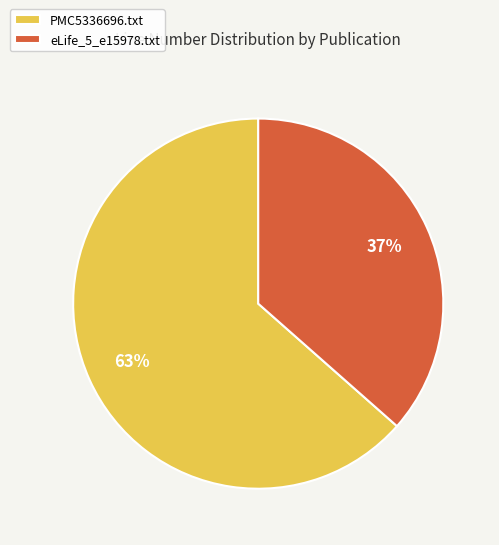

Which has a higher value, eLife_5_e15978.txt or PMC5336696.txt?

PMC5336696.txt